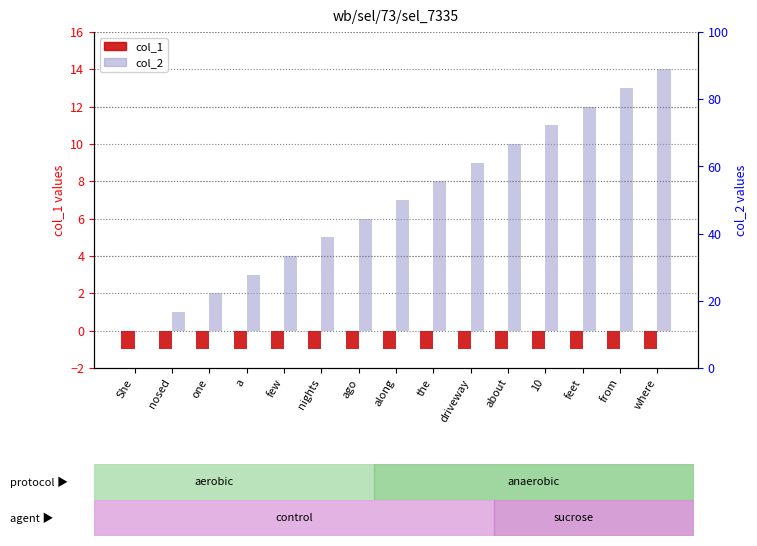

At one, list the series in order from smallest to largest.

col_1, col_2